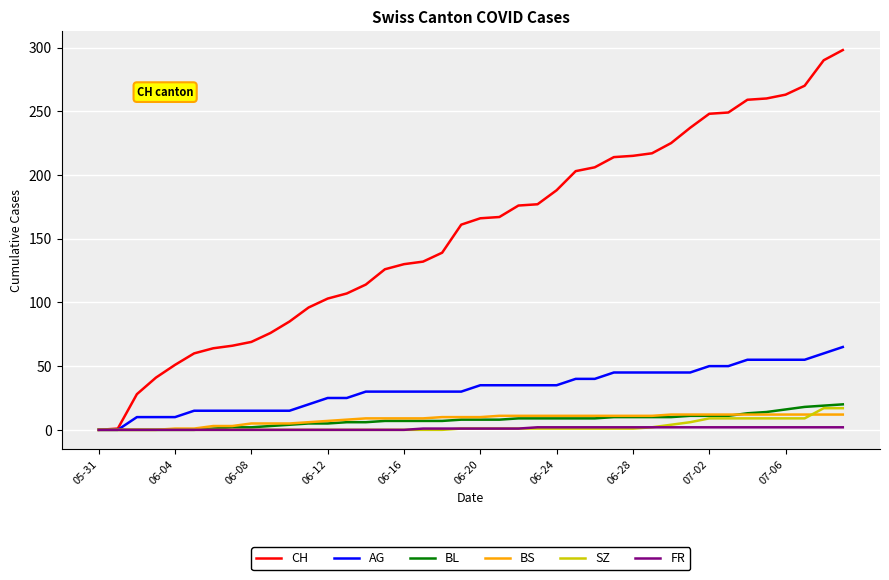

What is the maximum value shown in the chart?

298